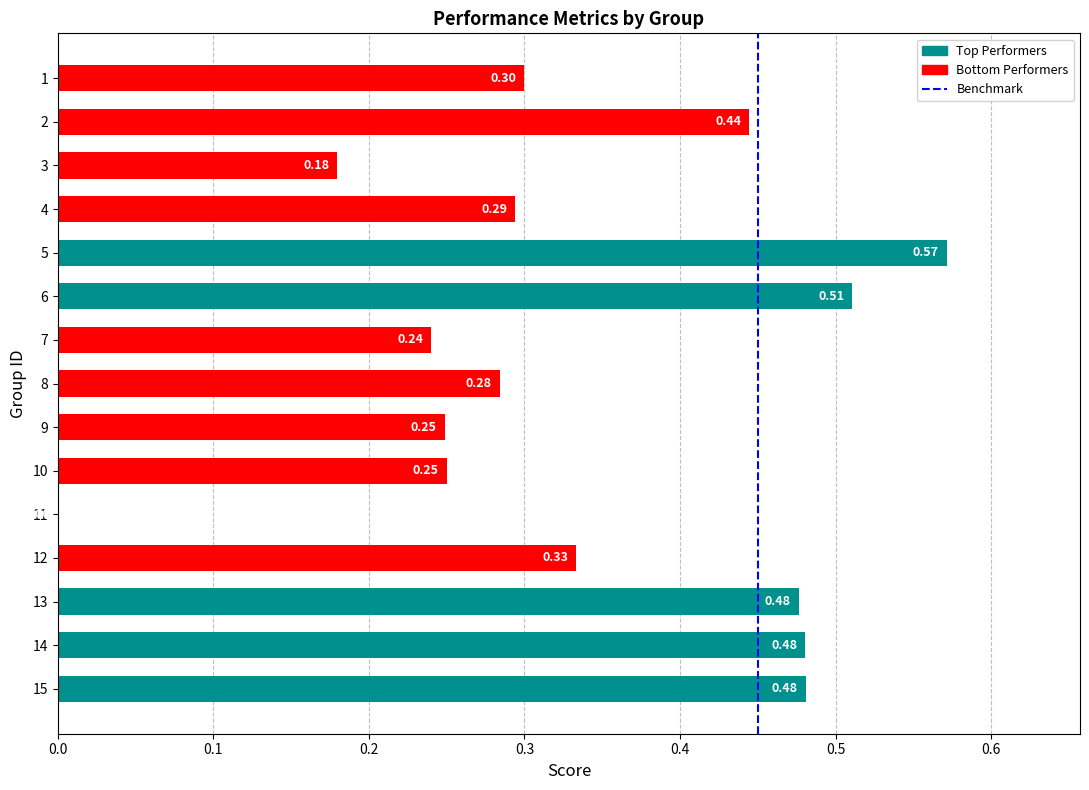

How many values are above zero?

14